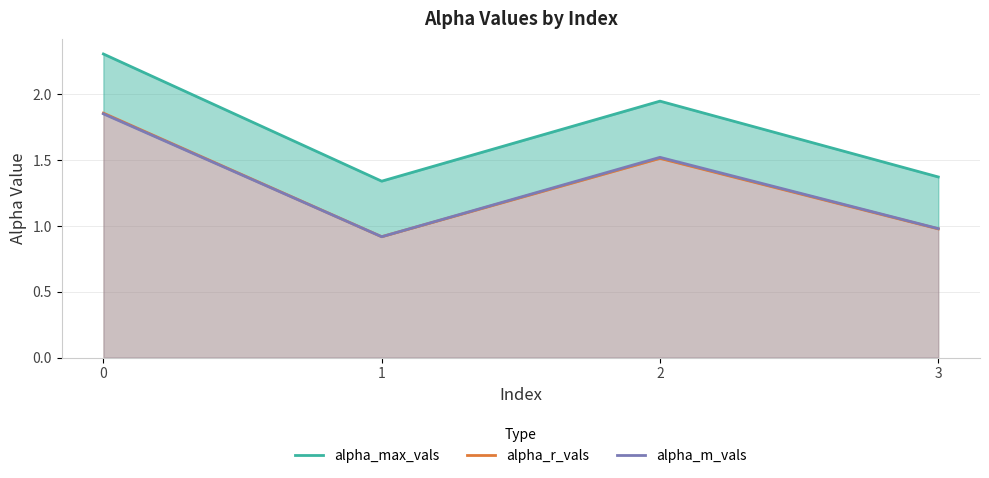

Which label corresponds to the smallest value in the chart?

1